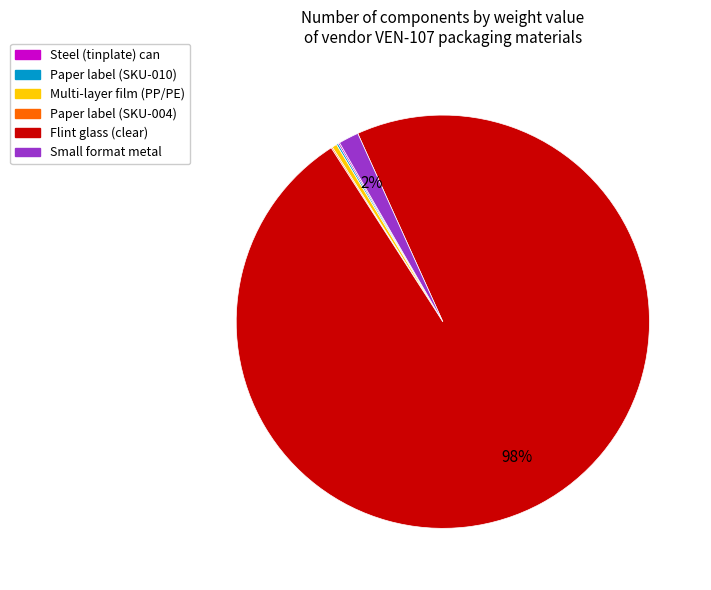

What is the largest slice in the pie chart?

Flint glass (clear)